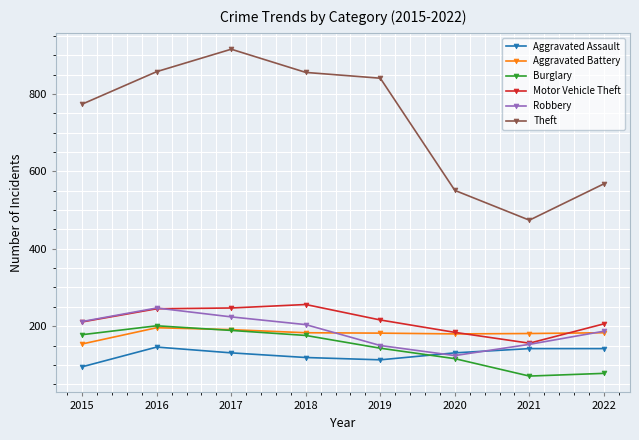

At which category does the chart reach its peak across all series?

2017